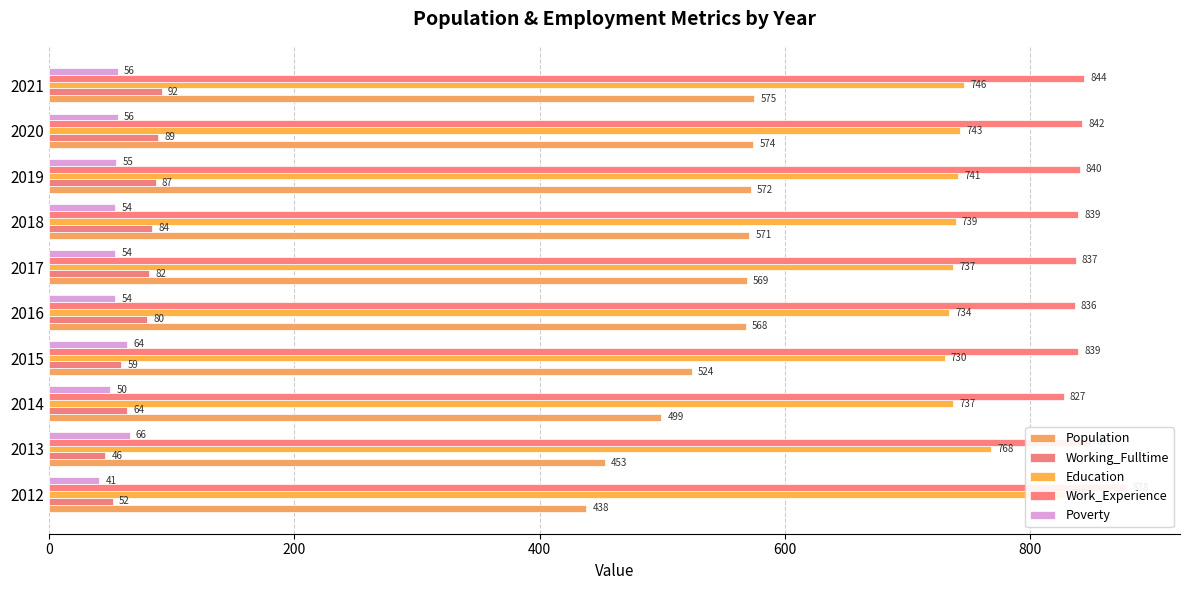

What position from the right is 800?

6